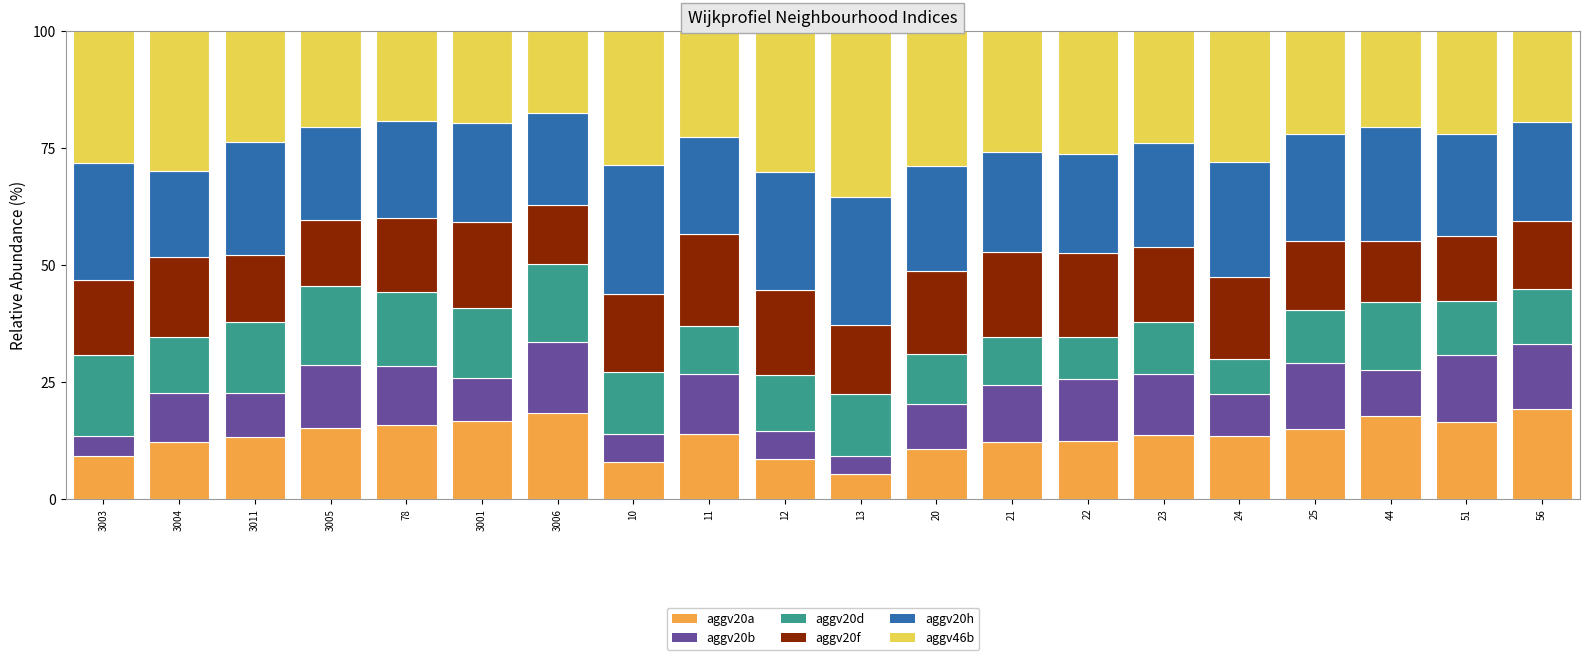

What is the average value of the aggv20a series?

13.3